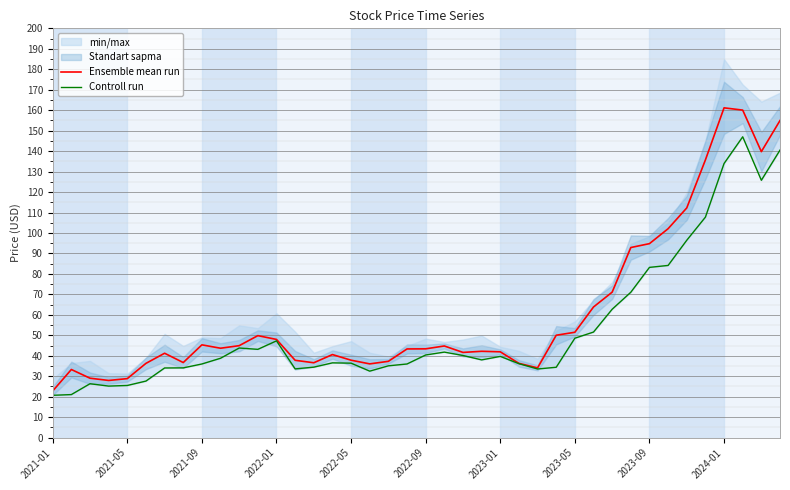

The value of Ensemble mean run at 2024-01 is 161.1. True or false?

True